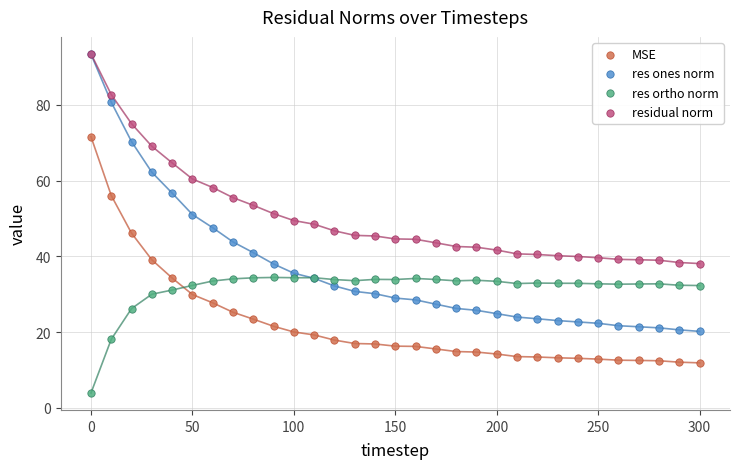

Which series reaches the minimum Y coordinate?

res ortho norm